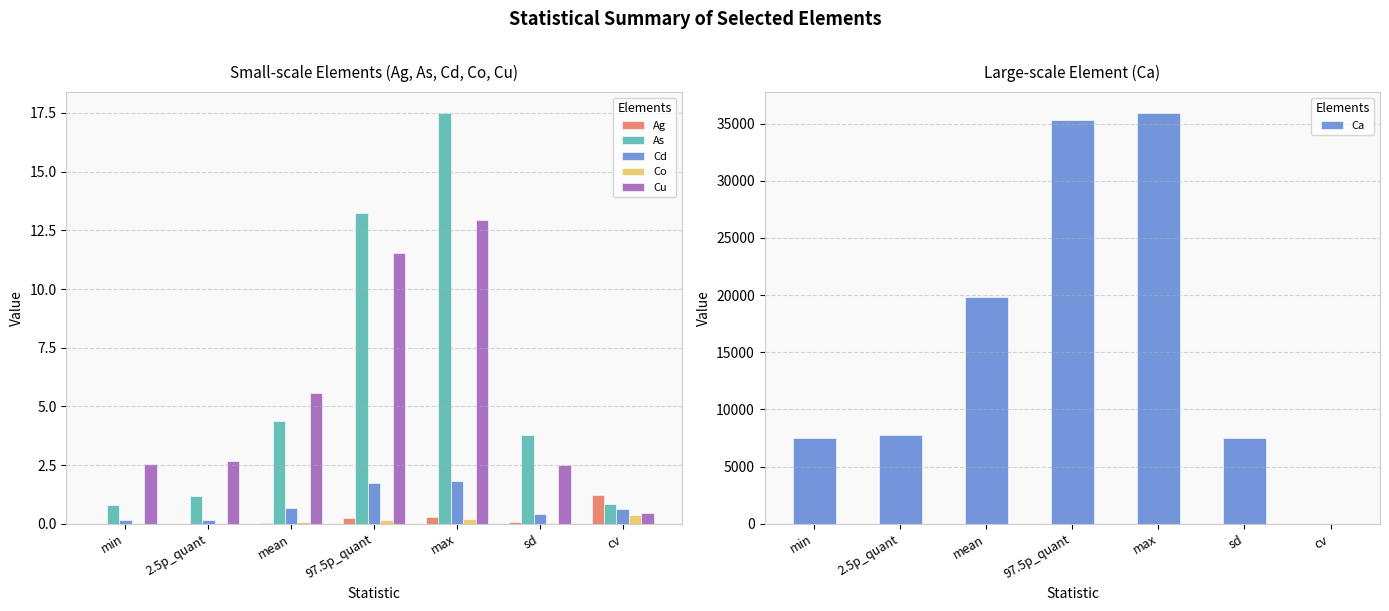

List the labels in order of Cu value, smallest first.

cv, sd, min, 2.5p_quant, mean, 97.5p_quant, max